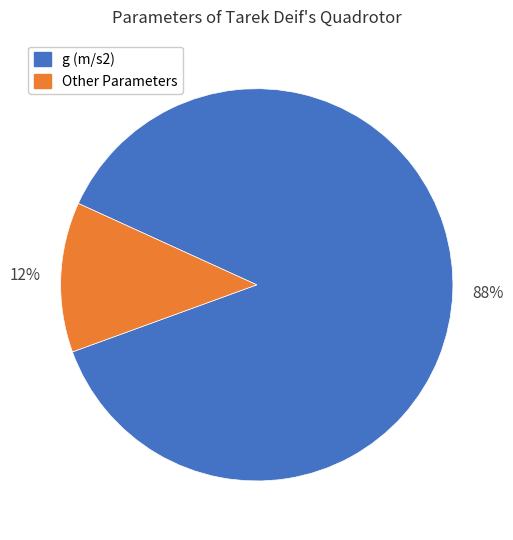

Is the sum of g (m/s2) and Other Parameters greater than half?

Yes